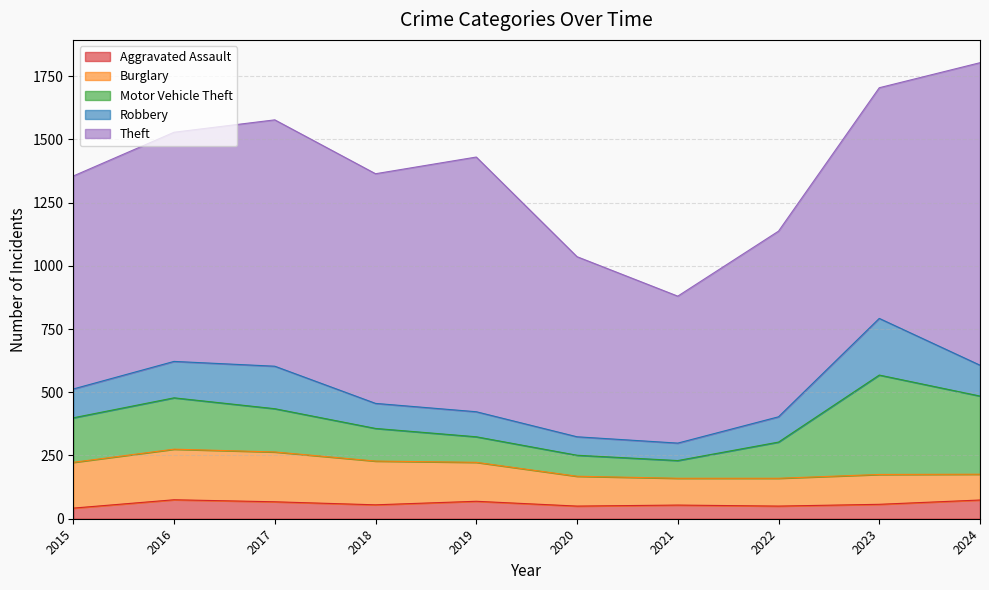

True or false: Robbery and Motor Vehicle Theft cross at least once.

False